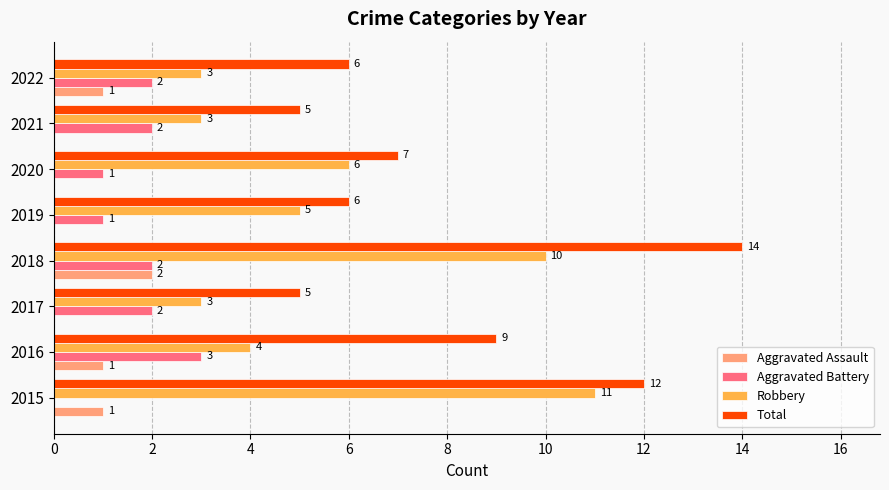

Is it true that Aggravated Assault equals 0 at 2017?

True